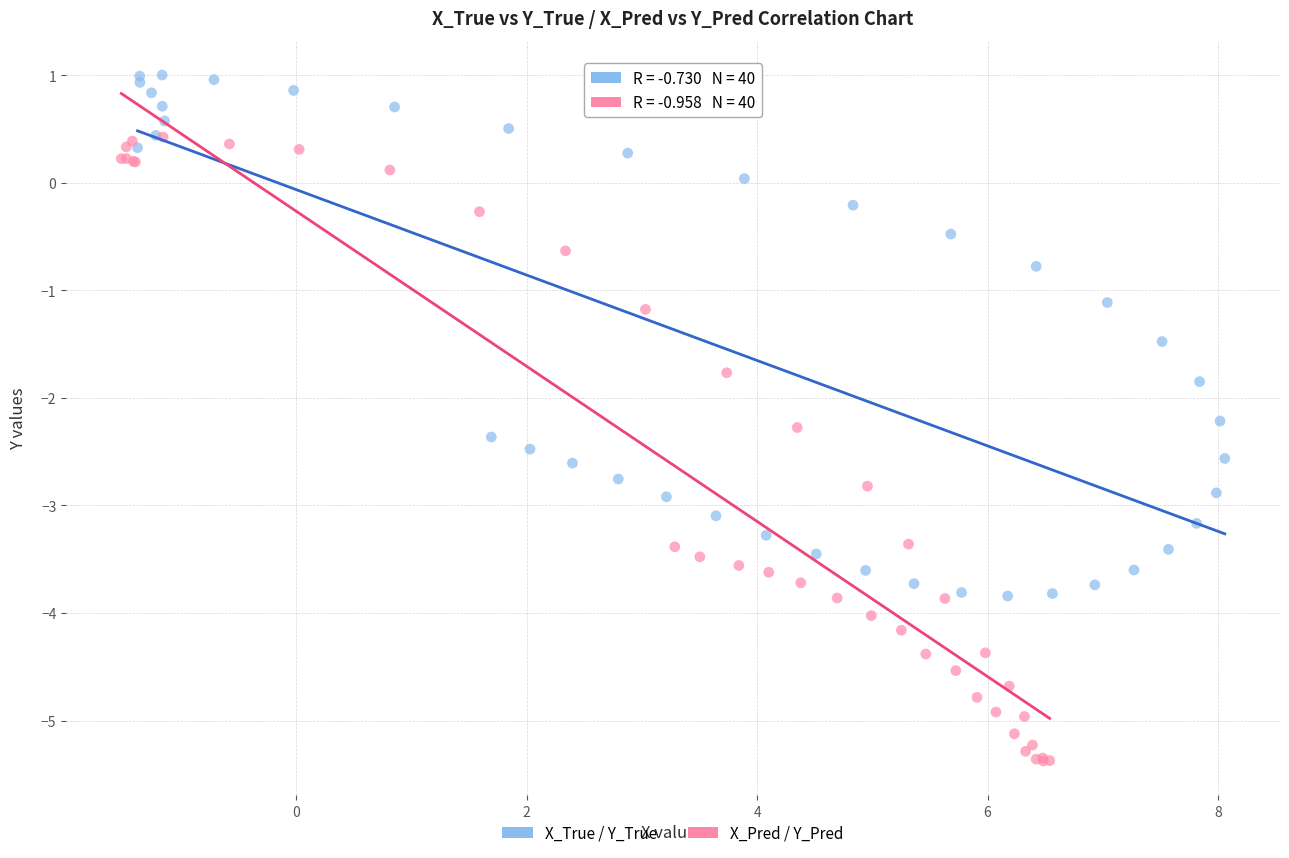

Which series contains the lowest Y value?

X_Pred / Y_Pred